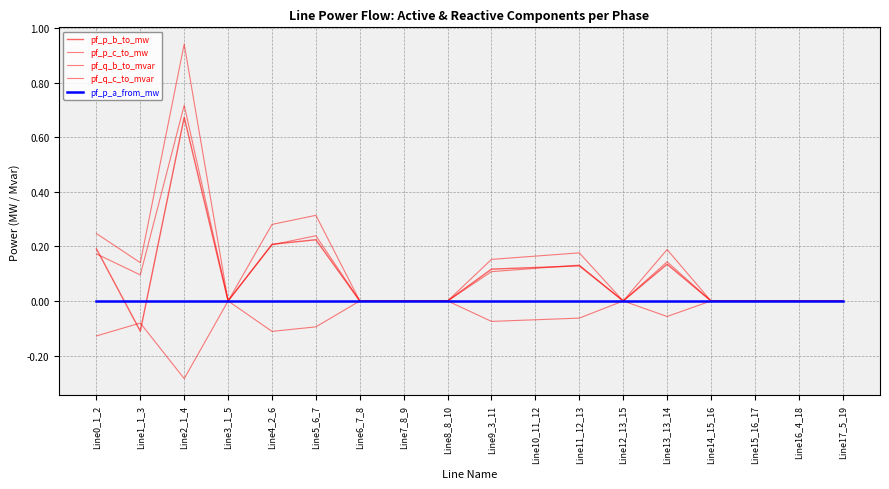

How many lines are shown in the chart?

5